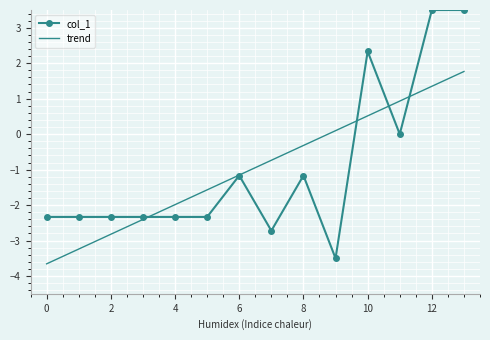

What is the lowest value of the col_1 series?

-3.5